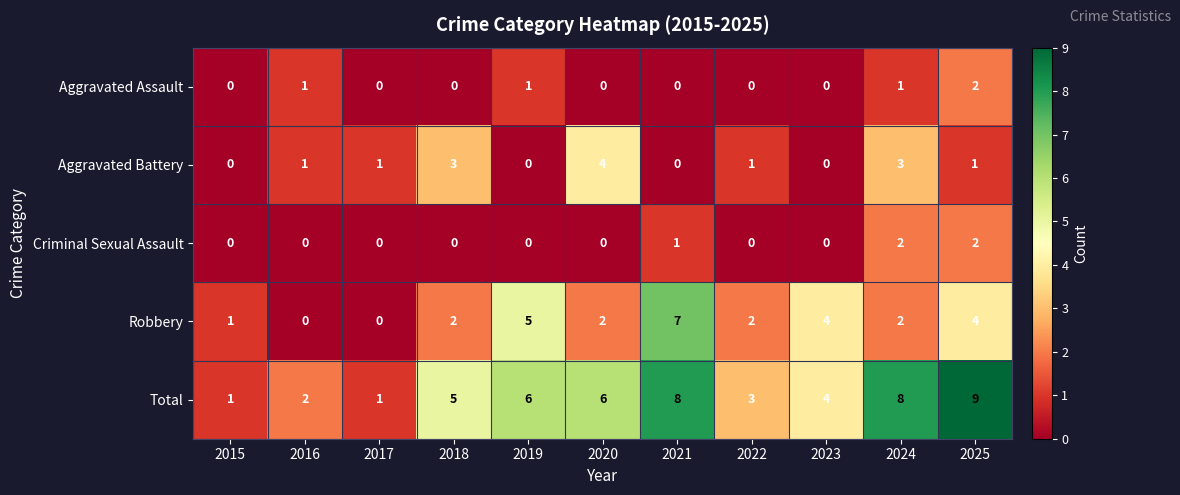

How many Aggravated Battery values are between 0 and 3?

10